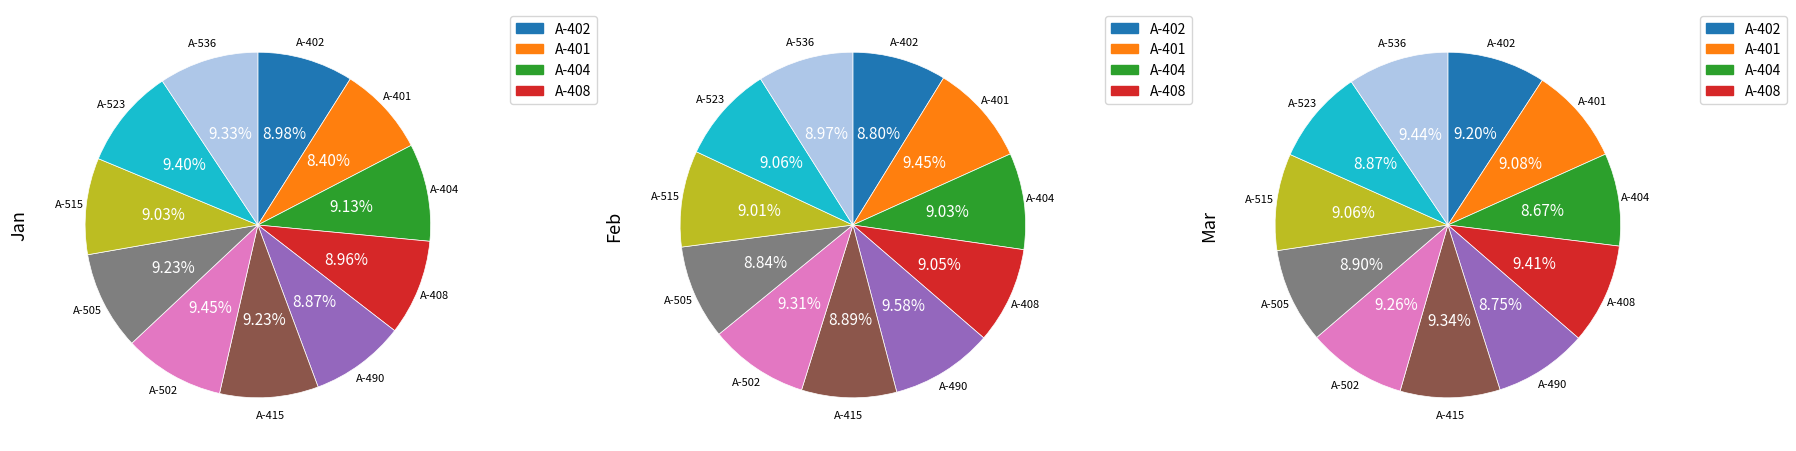

What is the smallest slice in the pie chart?

A-401